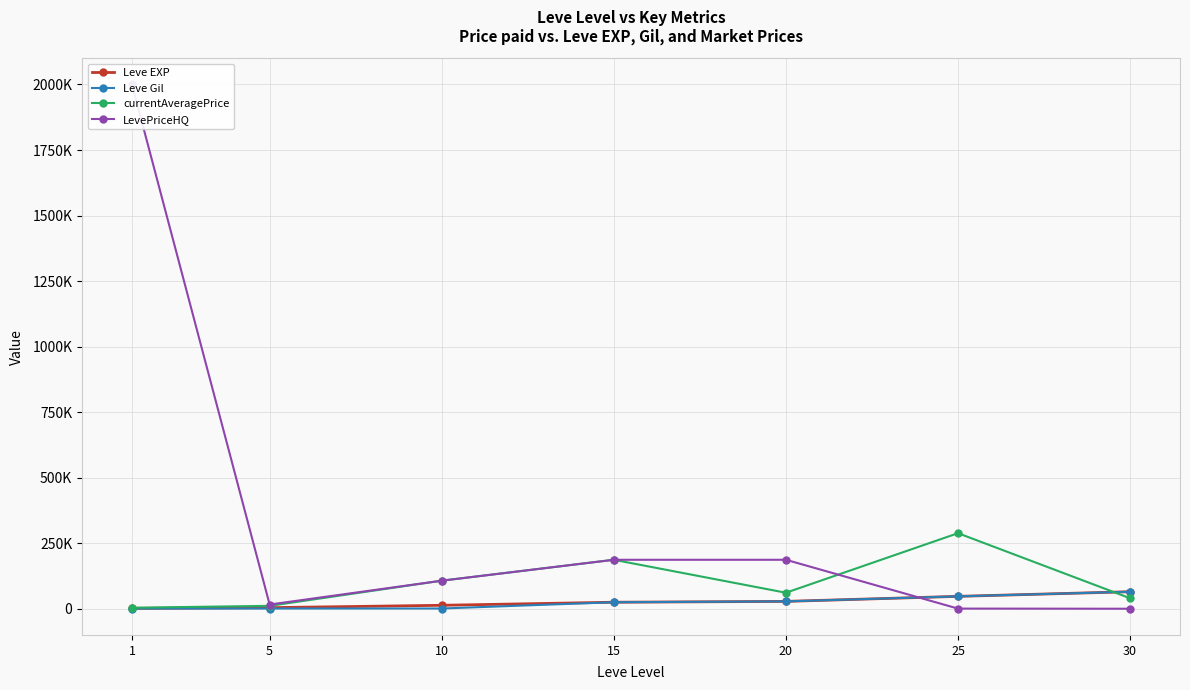

Rank the categories by Leve Gil value from lowest to highest.

1, 5, 10, 15, 20, 25, 30